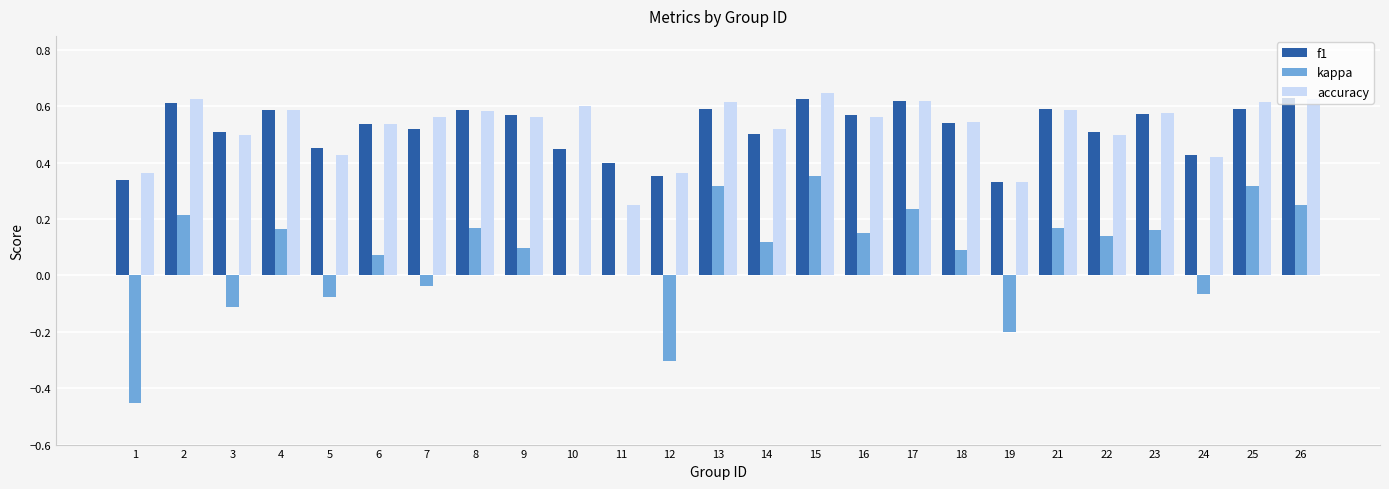

What is the total value across all series at 16?

1.3